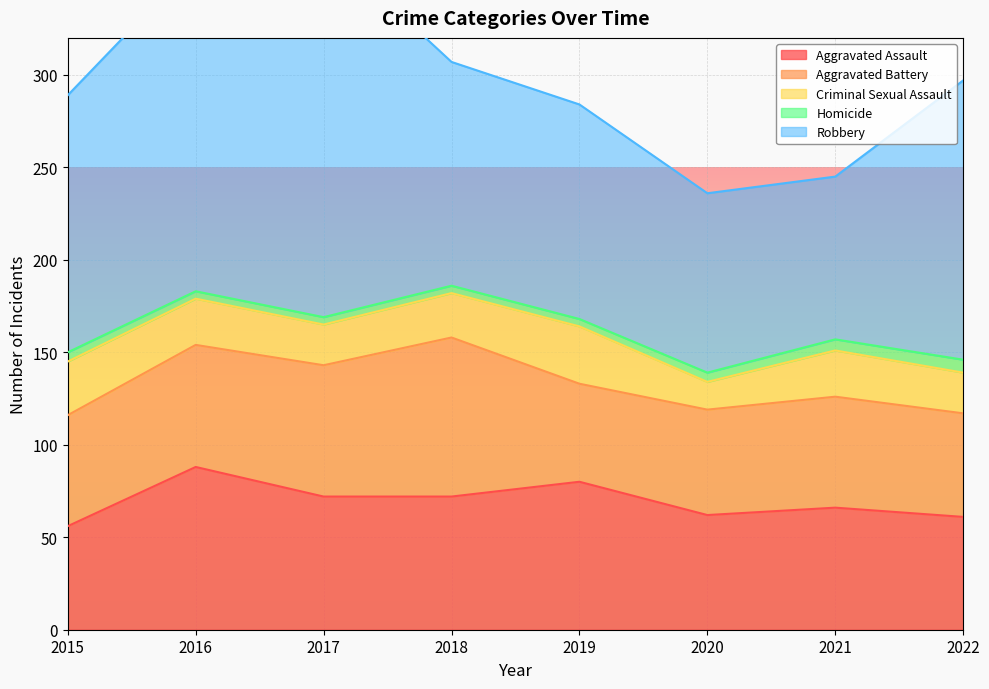

Reading right to left, list all the values displayed in this chart.

Aggravated Assault: 2022=61	2021=66	2020=62	2019=80	2018=72	2017=72	2016=88	2015=56
Aggravated Battery: 2022=56	2021=60	2020=57	2019=53	2018=86	2017=71	2016=66	2015=60
Criminal Sexual Assault: 2022=22	2021=25	2020=15	2019=31	2018=24	2017=22	2016=25	2015=29
Homicide: 2022=7	2021=6	2020=5	2019=4	2018=4	2017=4	2016=4	2015=5
Robbery: 2022=151	2021=88	2020=97	2019=116	2018=121	2017=202	2016=178	2015=139